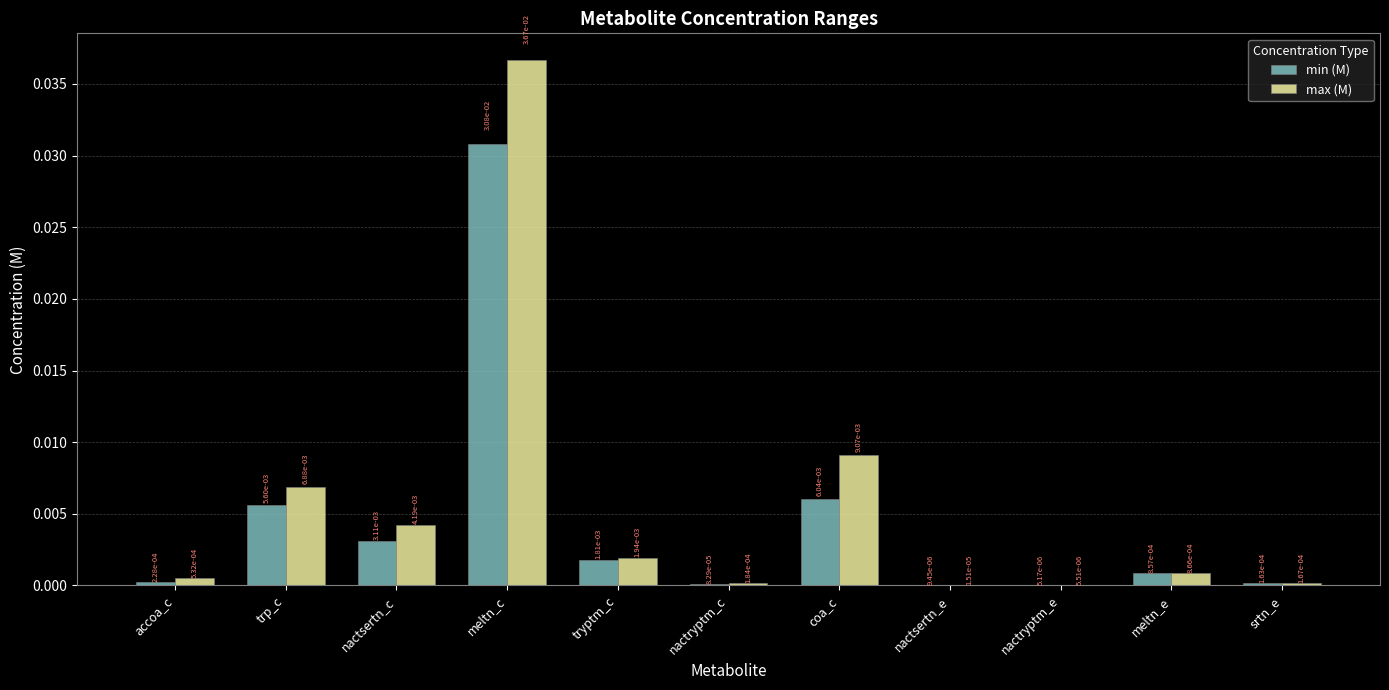

At which category is the sum across all series the highest?

meltn_c